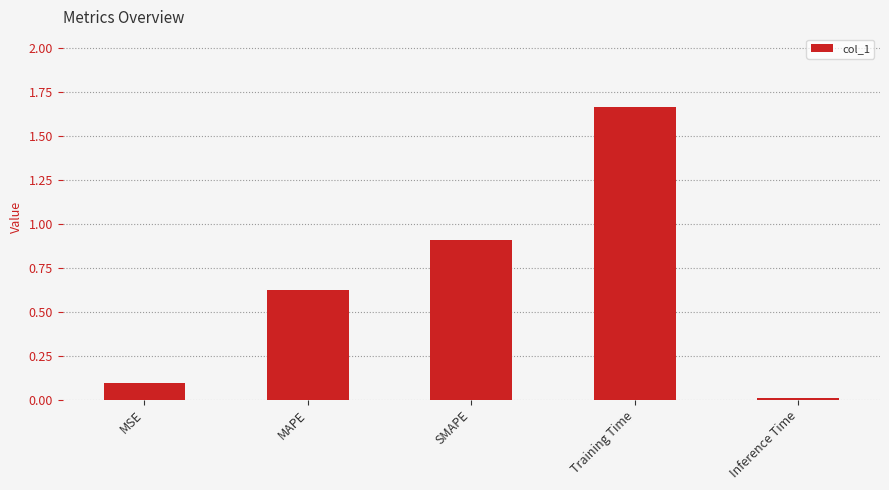

Are the bars horizontal?

No